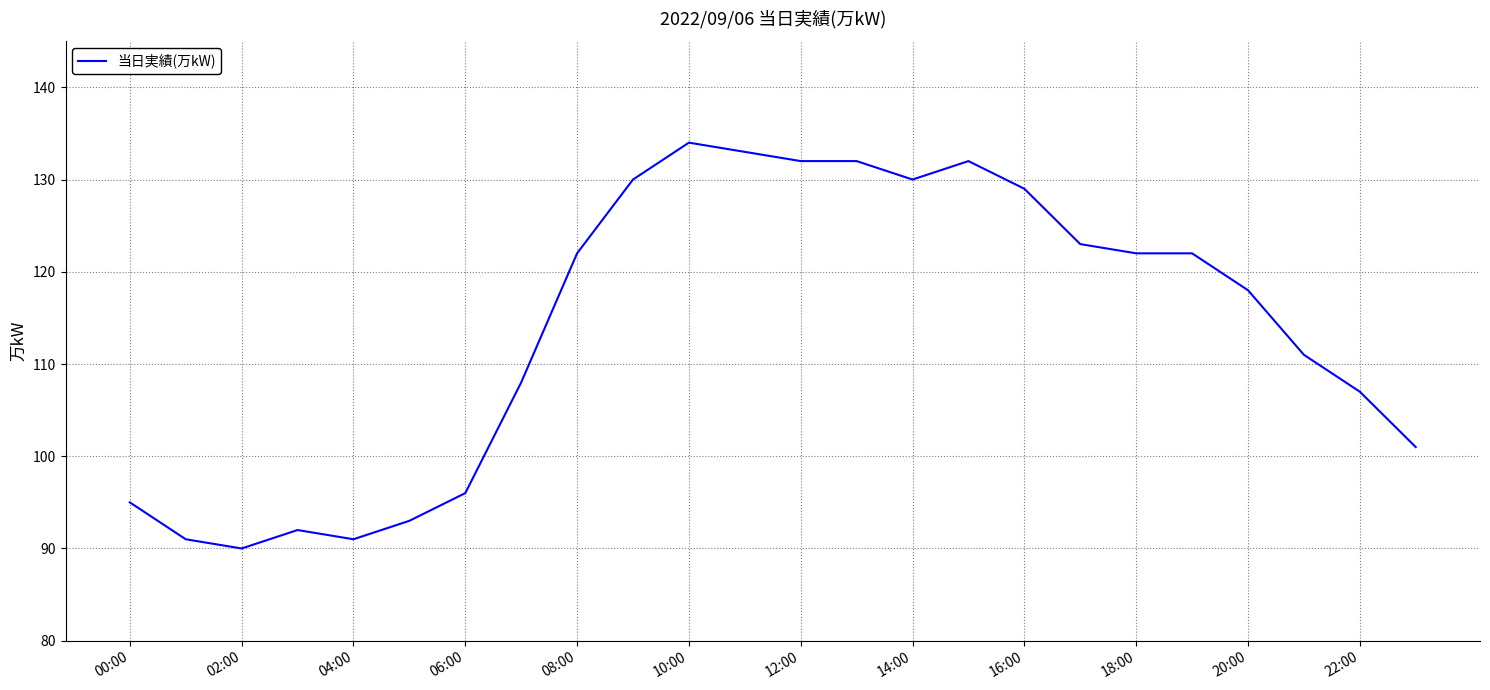

What is the greatest value displayed?

134